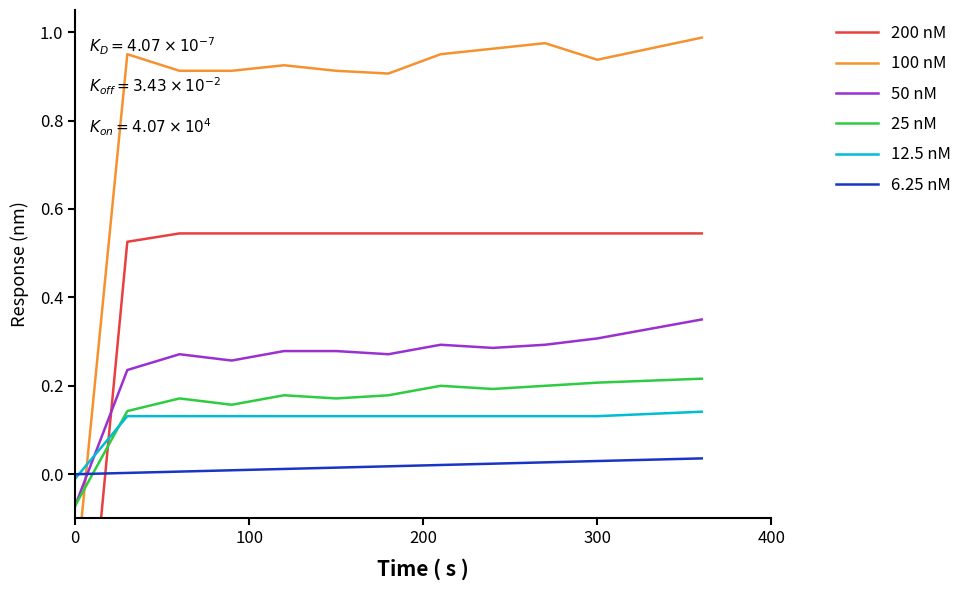

How many values in 25 nM are above zero?

12